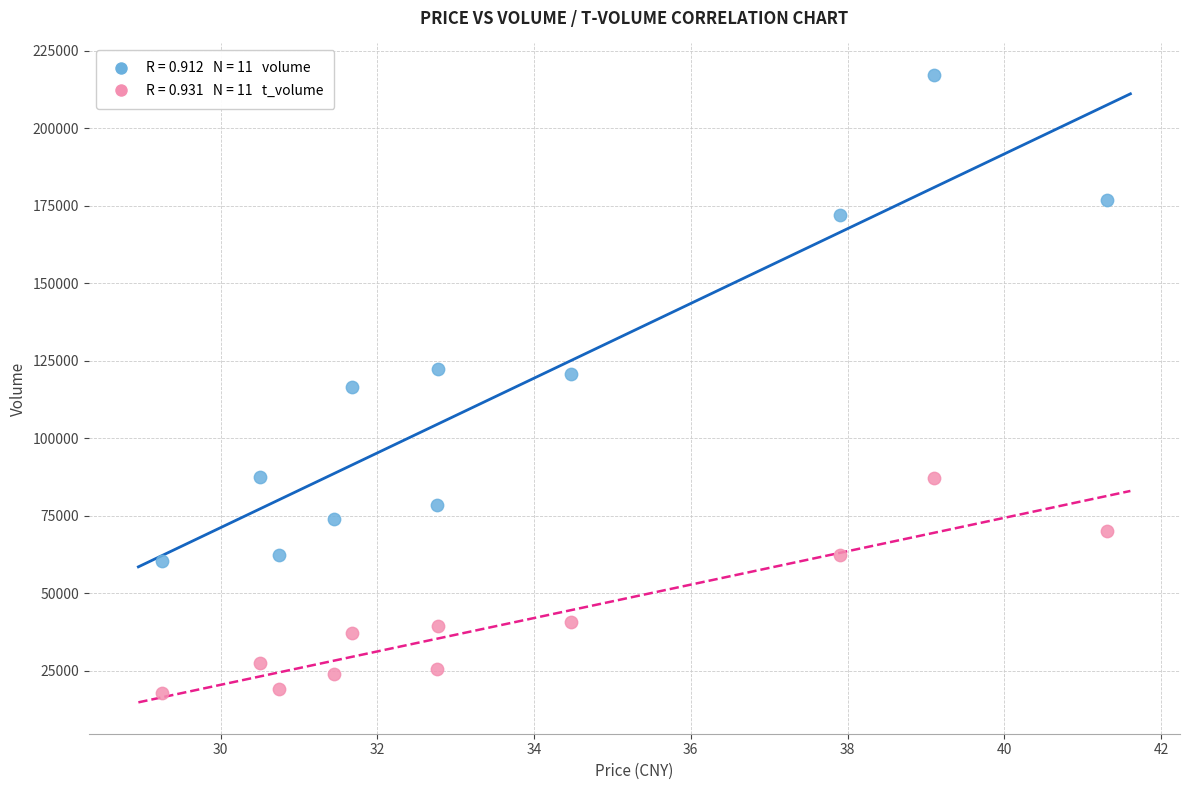

Across all data points, what is the range of Y values (max minus min)?

199384